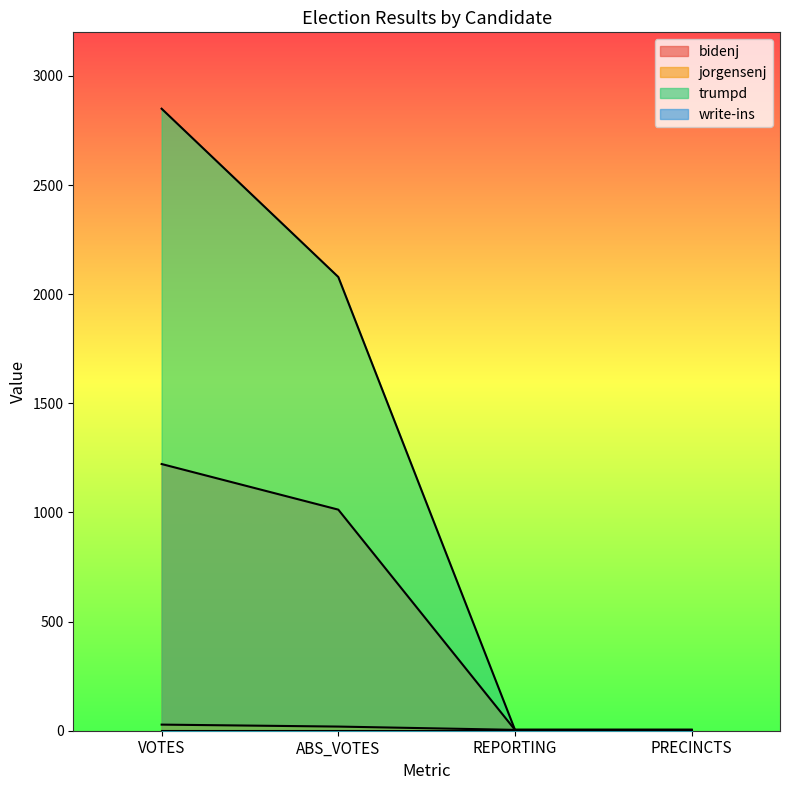

At which category is the sum across all series the highest?

VOTES